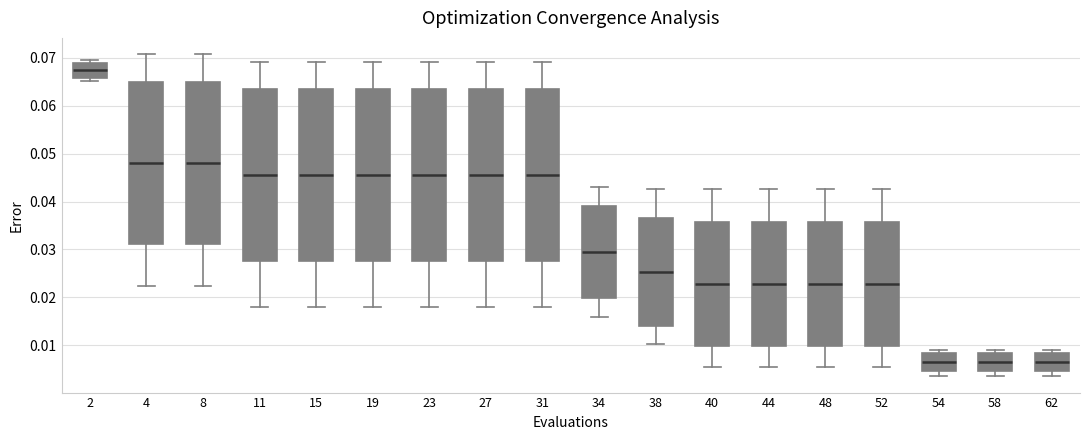

Reading left to right, read every box against the y-axis: the position of its median line, the range the box covers, and the ends of its whiskers. The values are not printed on the chart, so give them approximately, as read against the axis.

2: median 0.067, box 0.066 to 0.069, whiskers 0.065 to 0.070
4: median 0.048, box 0.031 to 0.065, whiskers 0.022 to 0.071
8: median 0.048, box 0.031 to 0.065, whiskers 0.022 to 0.071
11: median 0.045, box 0.028 to 0.063, whiskers 0.018 to 0.069
15: median 0.045, box 0.028 to 0.063, whiskers 0.018 to 0.069
19: median 0.045, box 0.028 to 0.063, whiskers 0.018 to 0.069
23: median 0.045, box 0.028 to 0.063, whiskers 0.018 to 0.069
27: median 0.045, box 0.028 to 0.063, whiskers 0.018 to 0.069
31: median 0.045, box 0.028 to 0.063, whiskers 0.018 to 0.069
34: median 0.029, box 0.020 to 0.039, whiskers 0.016 to 0.043
38: median 0.025, box 0.014 to 0.037, whiskers 0.010 to 0.043
40: median 0.023, box 0.010 to 0.036, whiskers 0.005 to 0.043
44: median 0.023, box 0.010 to 0.036, whiskers 0.005 to 0.043
48: median 0.023, box 0.010 to 0.036, whiskers 0.005 to 0.043
52: median 0.023, box 0.010 to 0.036, whiskers 0.005 to 0.043
54: median 0.007, box 0.005 to 0.008, whiskers 0.004 to 0.009
58: median 0.007, box 0.005 to 0.008, whiskers 0.004 to 0.009
62: median 0.007, box 0.005 to 0.008, whiskers 0.004 to 0.009